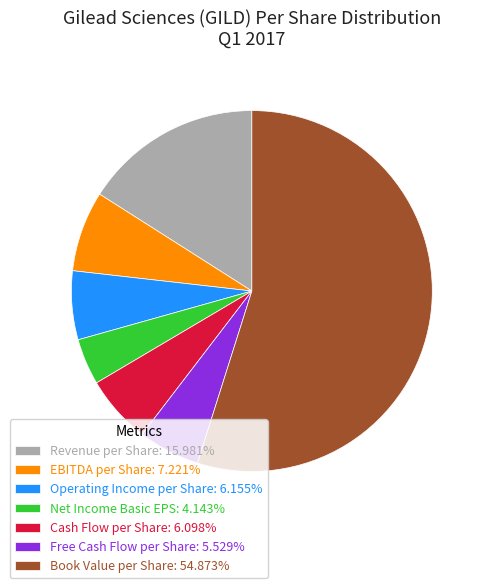

What is the ratio of the value at Free Cash Flow per Share: 5.529% to the value at Cash Flow per Share: 6.098%?

0.9